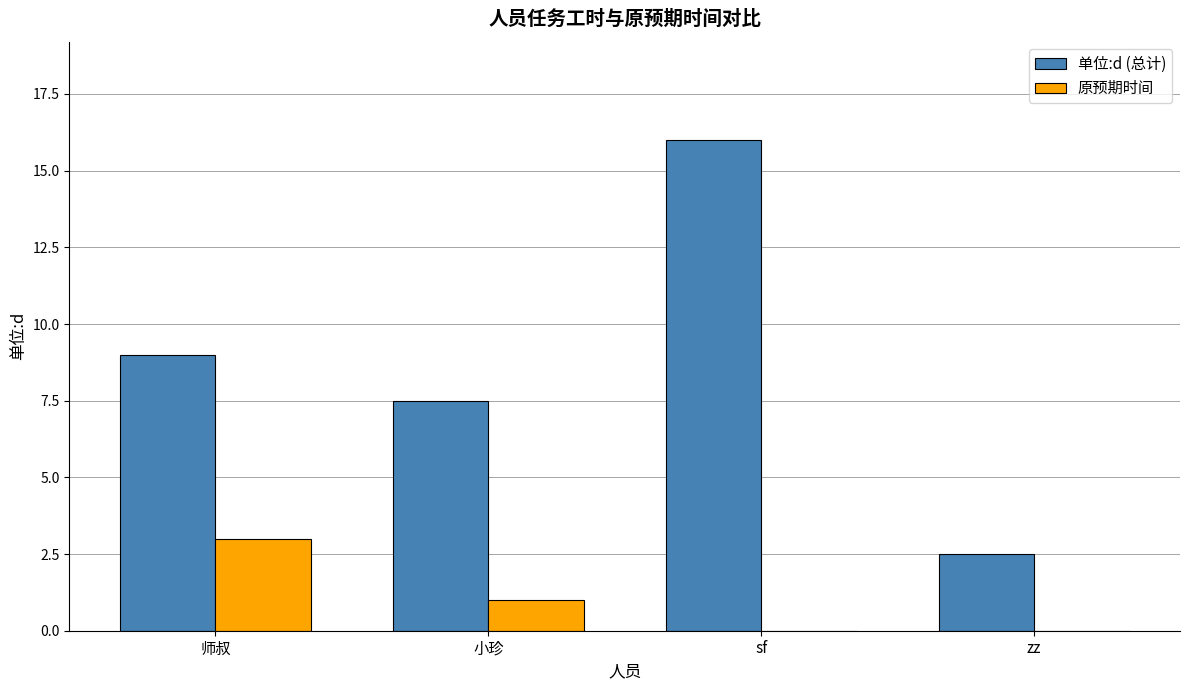

What is the total value across all series at sf?

16.0